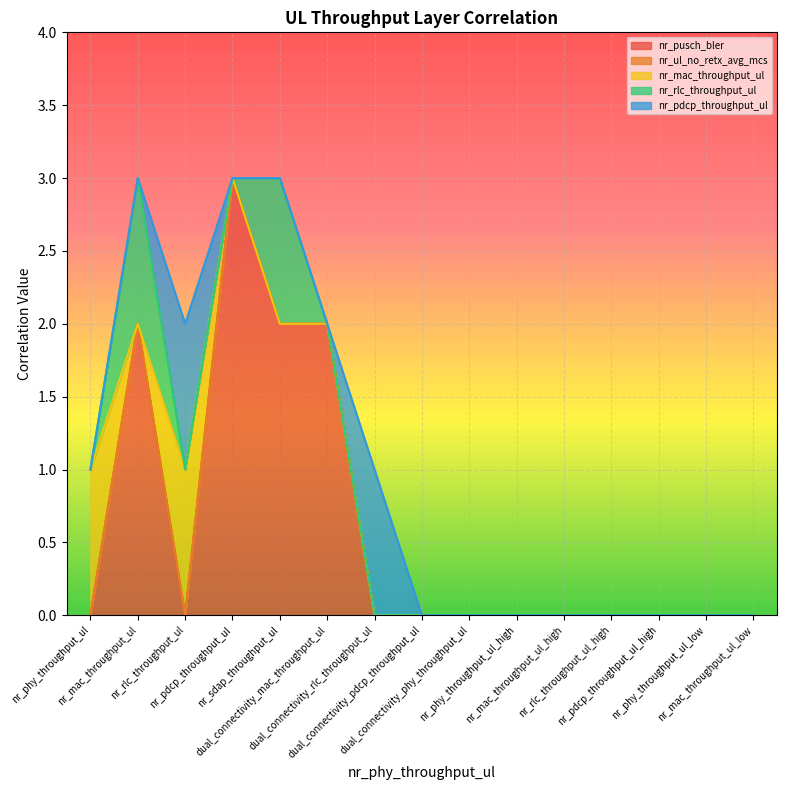

The nr_pdcp_throughput_ul series shows 0 at dual_connectivity_phy_throughput_ul. True or false?

True